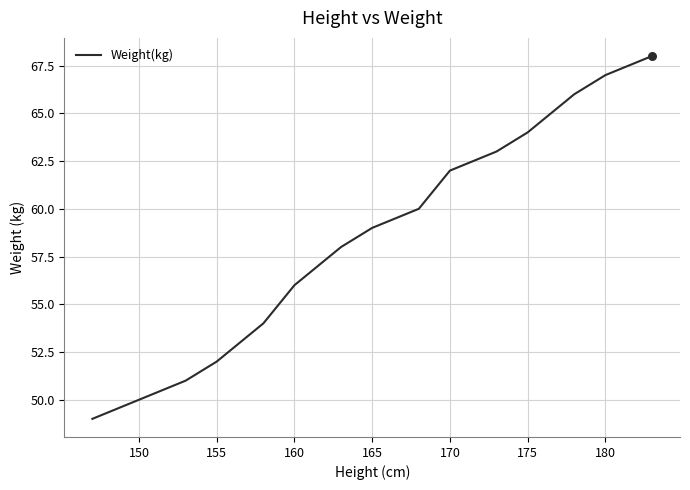

What is the maximum value shown in the chart?

68